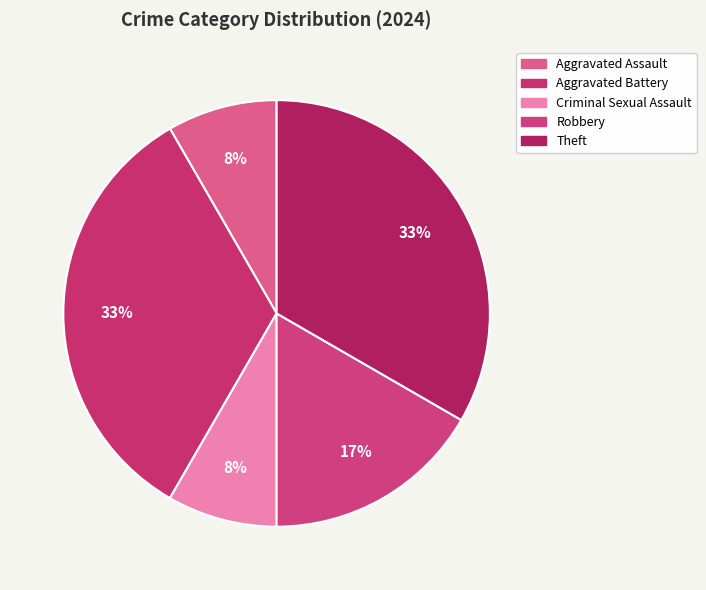

Which category has the smallest portion of the pie?

Aggravated Assault